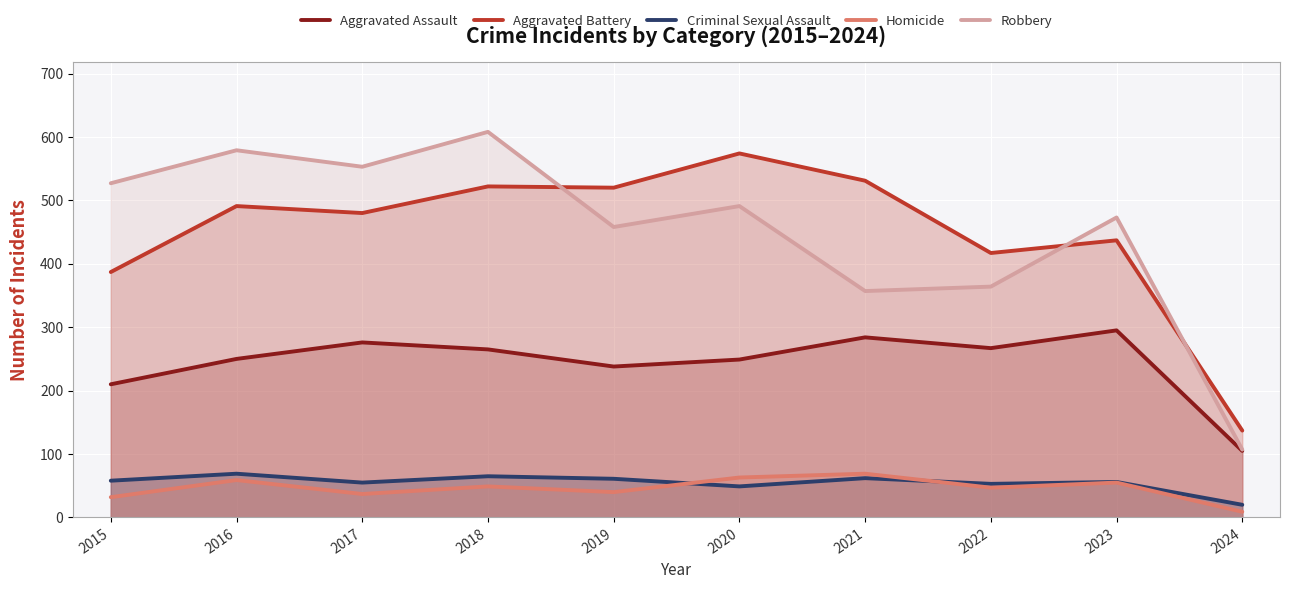

What is the difference between the second highest and second lowest values in the Aggravated Assault series?

74